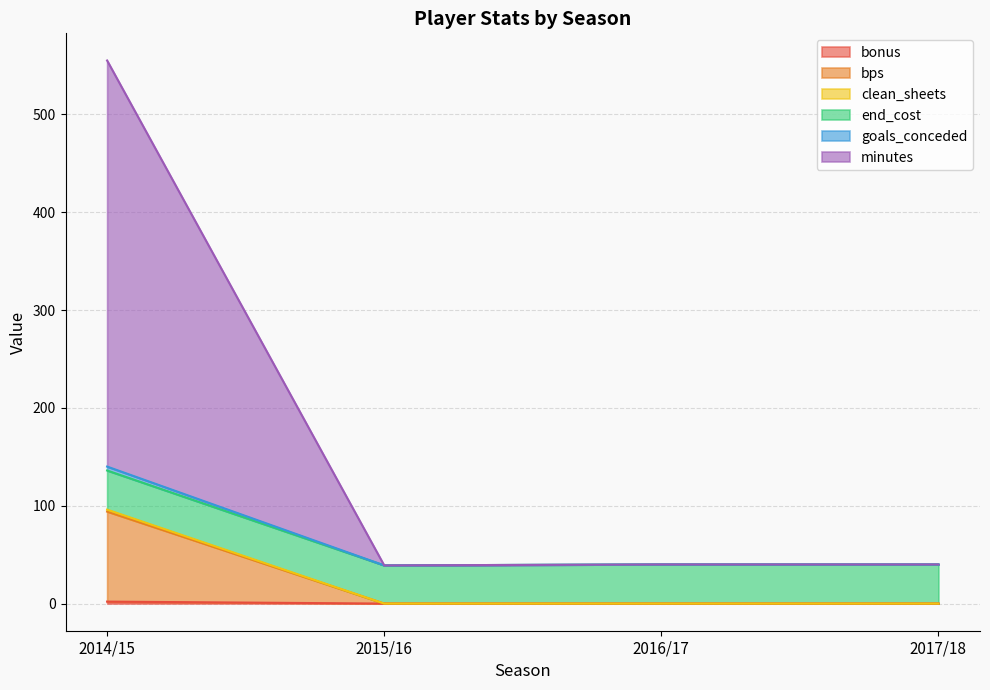

Does the chart display data point markers on the line(s)?

No